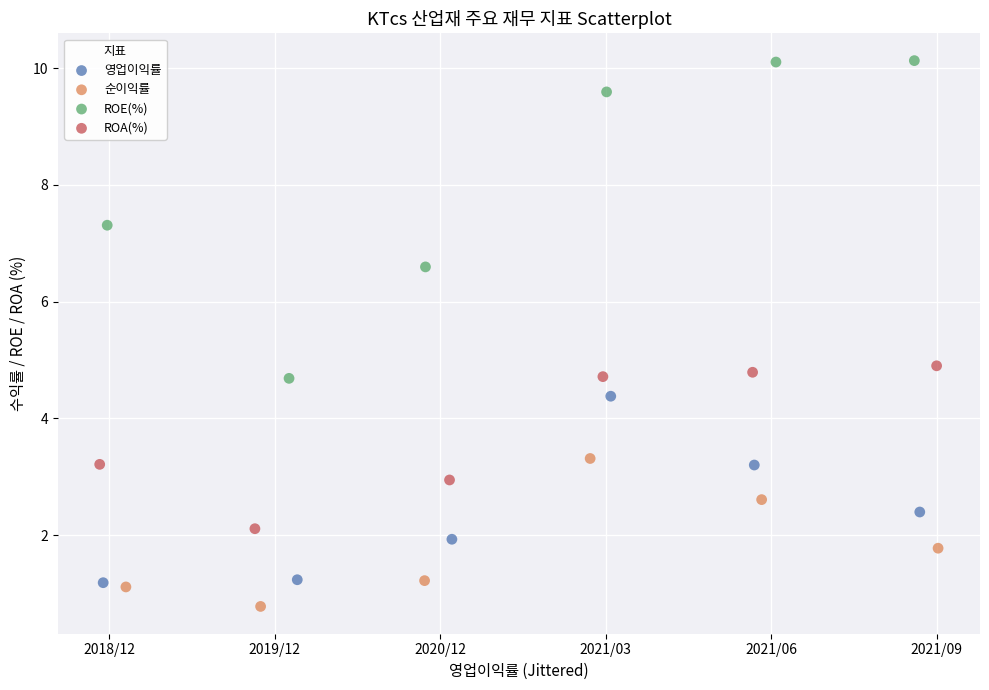

Which series contains the highest Y value?

ROE(%)